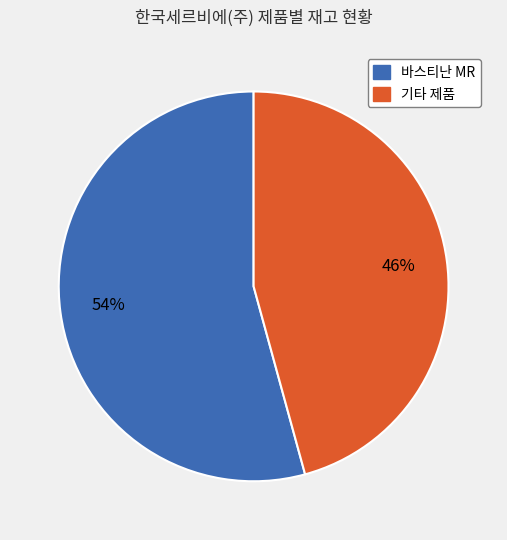

Is the sum of 기타 제품 and 바스티난 MR greater than half?

Yes